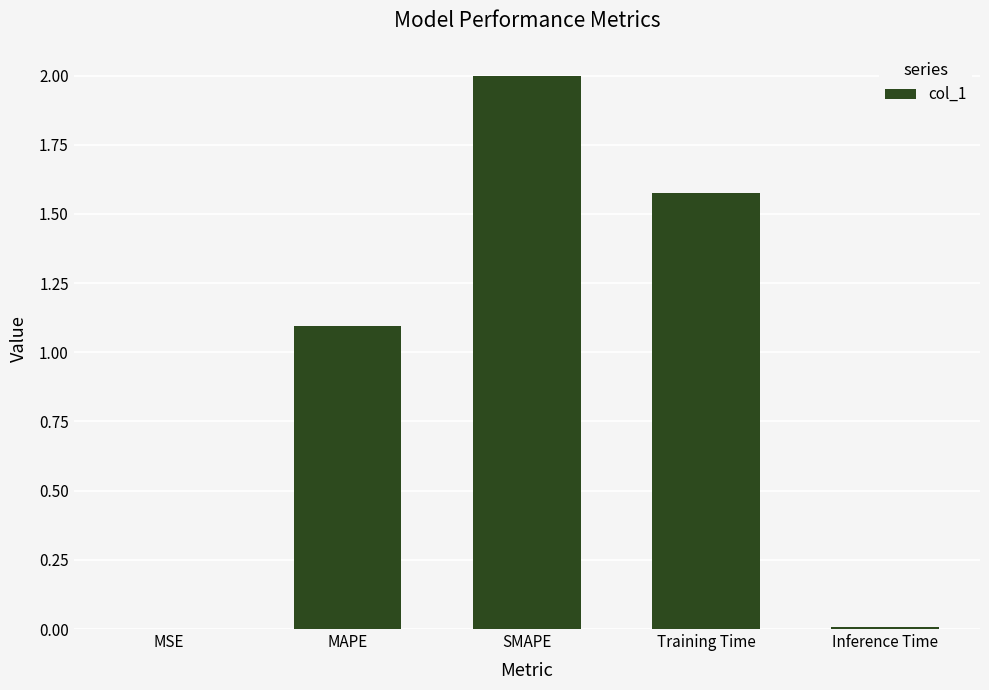

What is the sum of all values?

4.7